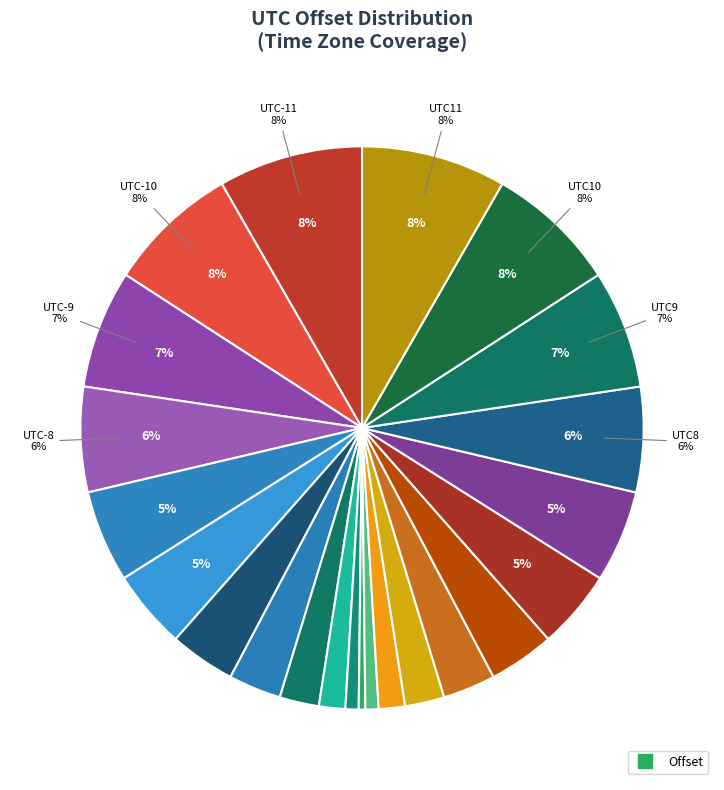

How many slices are in this pie chart?

23